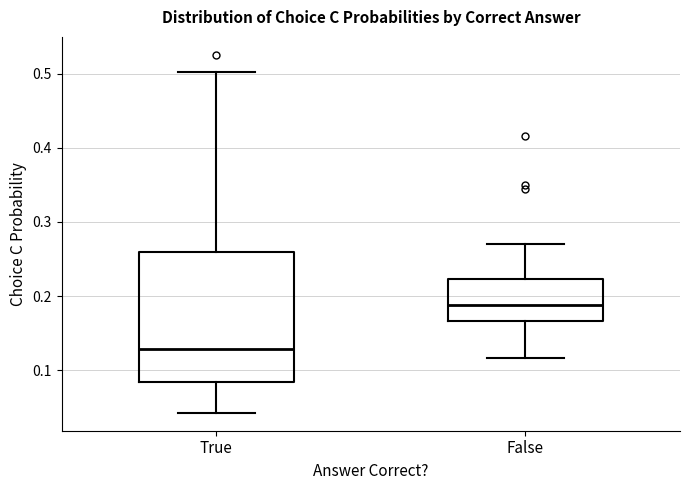

Reading left to right, read every box against the y-axis: the position of its median line, the range the box covers, and the ends of its whiskers. The values are not printed on the chart, so give them approximately, as read against the axis.

True: median 0.13, box 0.08 to 0.26, whiskers 0.04 to 0.50
False: median 0.19, box 0.17 to 0.22, whiskers 0.12 to 0.27